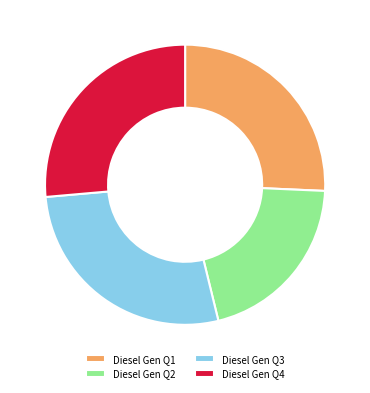

Does any single category account for the majority?

No